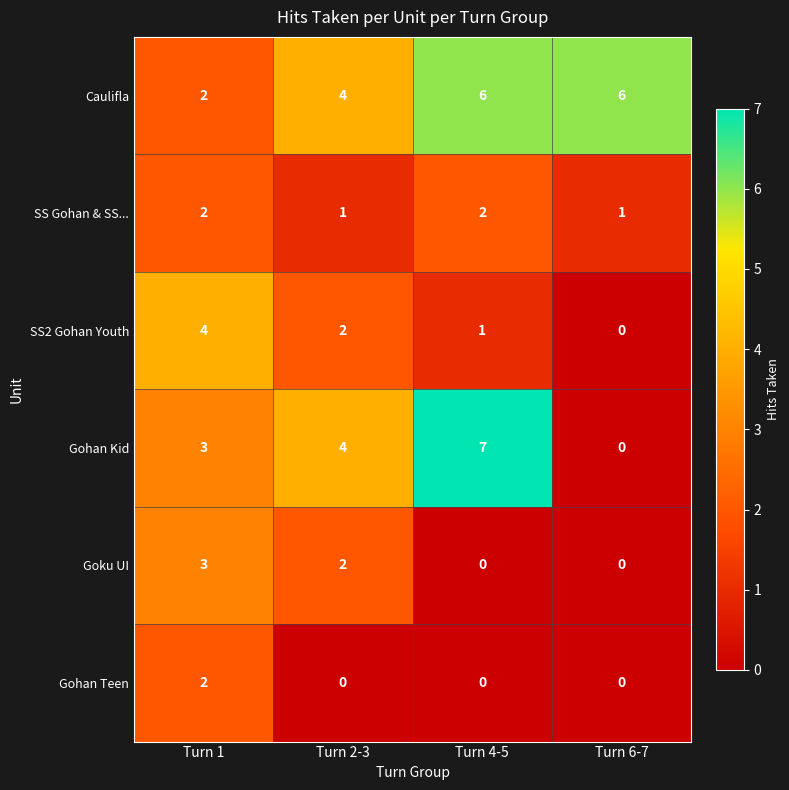

Reading left to right, extract all data points from this chart.

Caulifla: Turn 1=2	Turn 2-3=4	Turn 4-5=6	Turn 6-7=6
SS Gohan & SS...: Turn 1=2	Turn 2-3=1	Turn 4-5=2	Turn 6-7=1
SS2 Gohan Youth: Turn 1=4	Turn 2-3=2	Turn 4-5=1	Turn 6-7=0
Gohan Kid: Turn 1=3	Turn 2-3=4	Turn 4-5=7	Turn 6-7=0
Goku UI: Turn 1=3	Turn 2-3=2	Turn 4-5=0	Turn 6-7=0
Gohan Teen: Turn 1=2	Turn 2-3=0	Turn 4-5=0	Turn 6-7=0